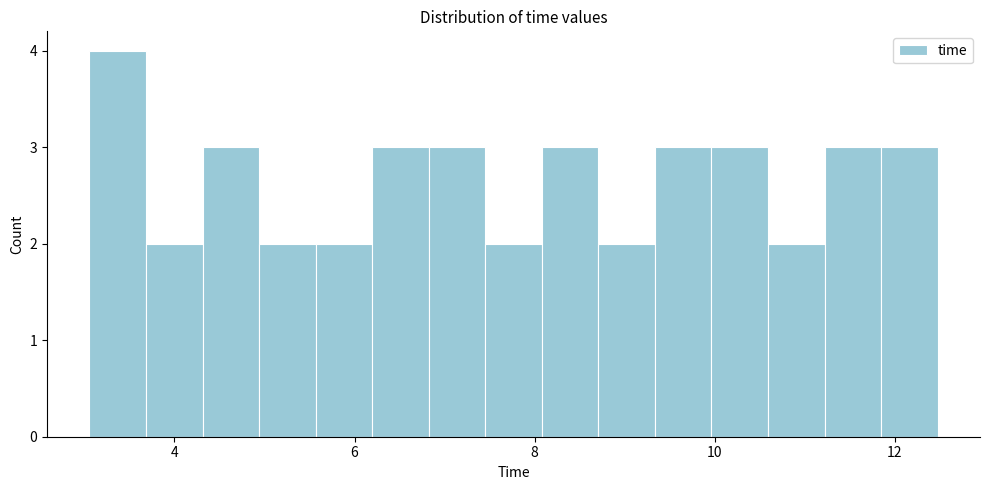

Around what value on the x-axis is the tallest bar? Give the approximate position of its centre, as read against the axis.

3.4